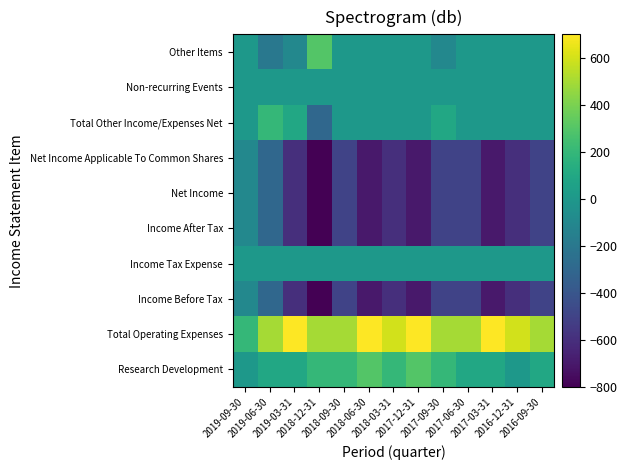

What is the total value across all series at 2017-12-31?

-1800